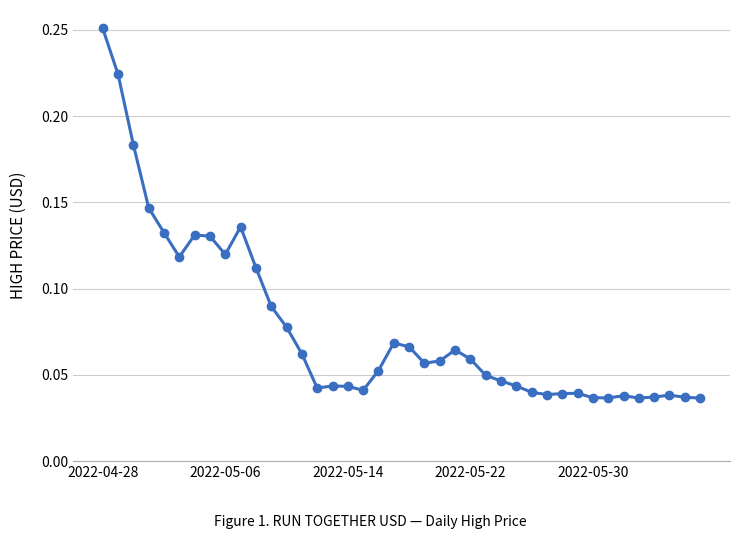

Count the values in the range 0 to 1.

40